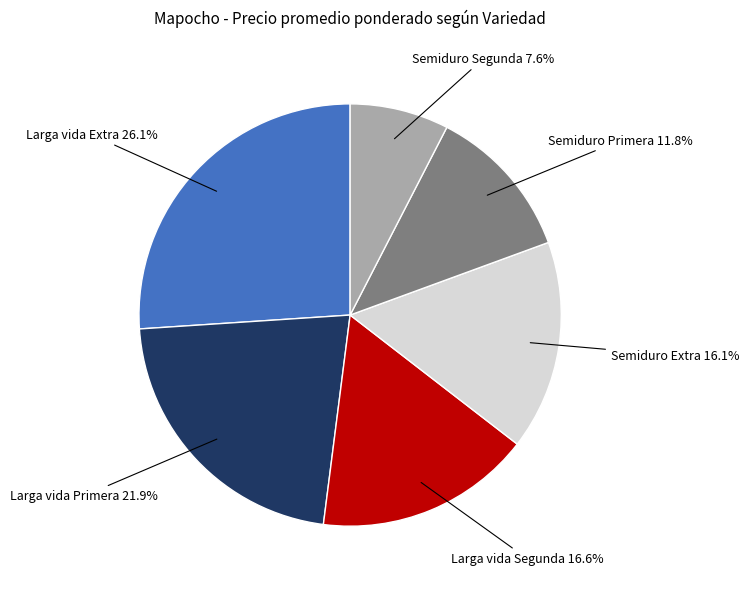

To the nearest percent, what is the difference between the Semiduro Primera and Larga vida Extra slice percentages?

14%